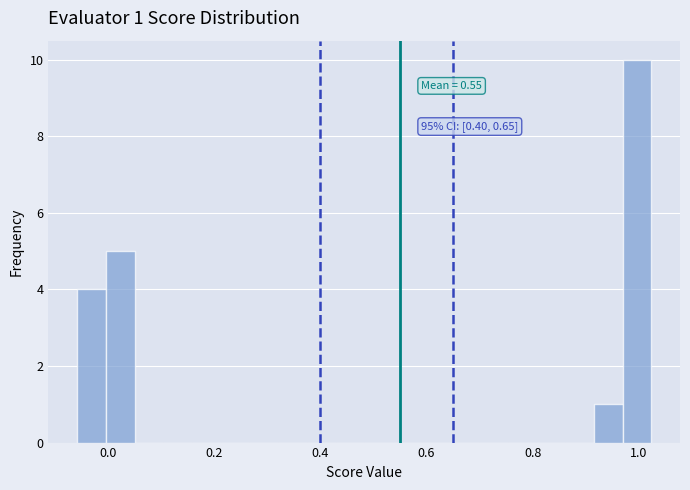

Around what value on the x-axis is the tallest bar? Give the approximate position of its centre, as read against the axis.

1.00